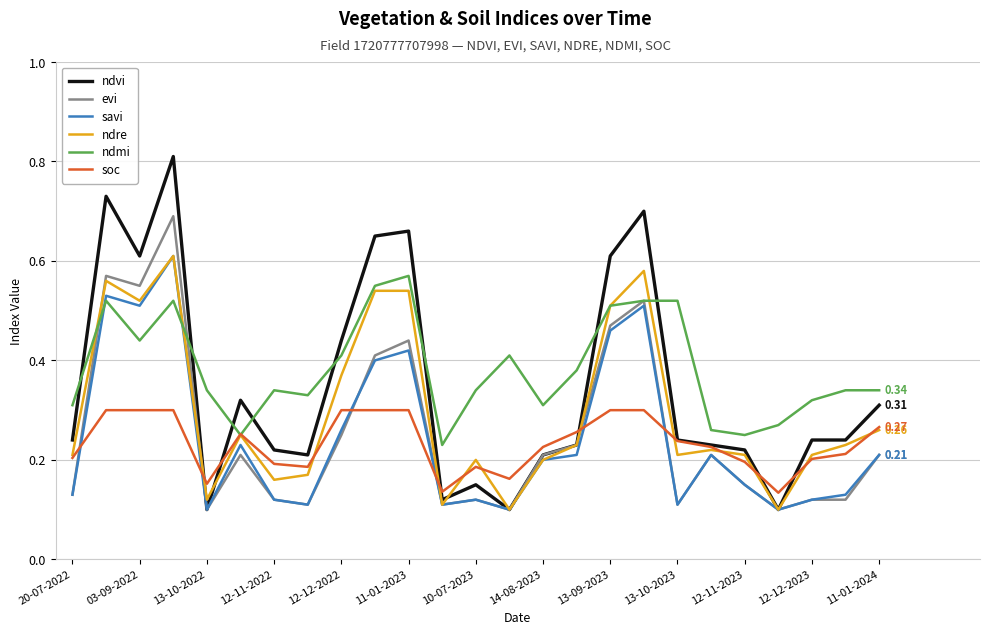

What are all the series names shown in the legend?

ndvi, evi, savi, ndre, ndmi, soc